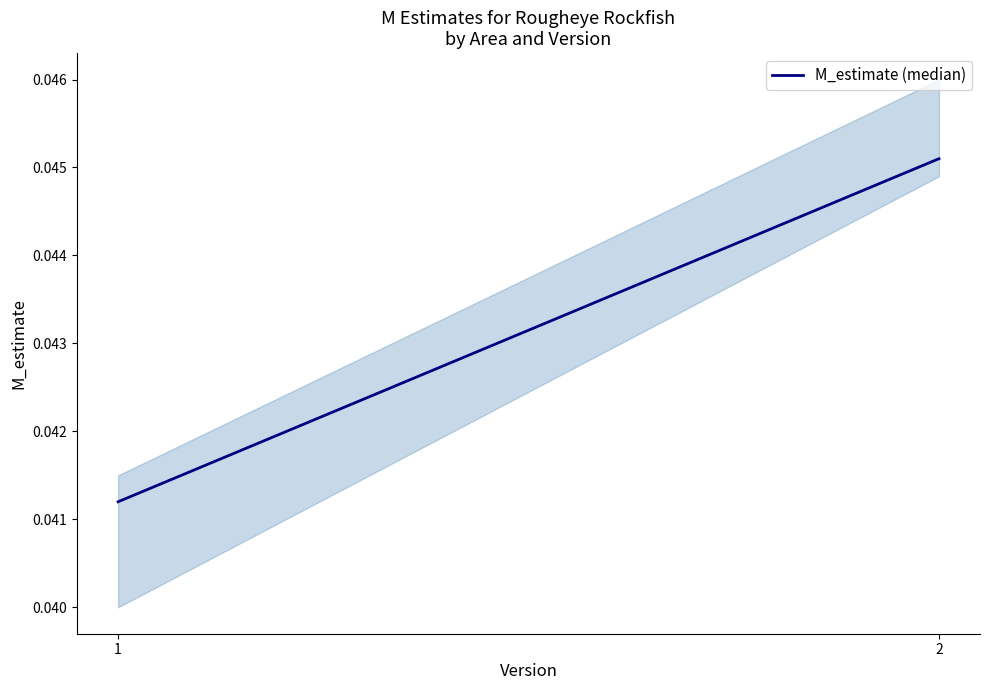

How many lines are shown in the chart?

1